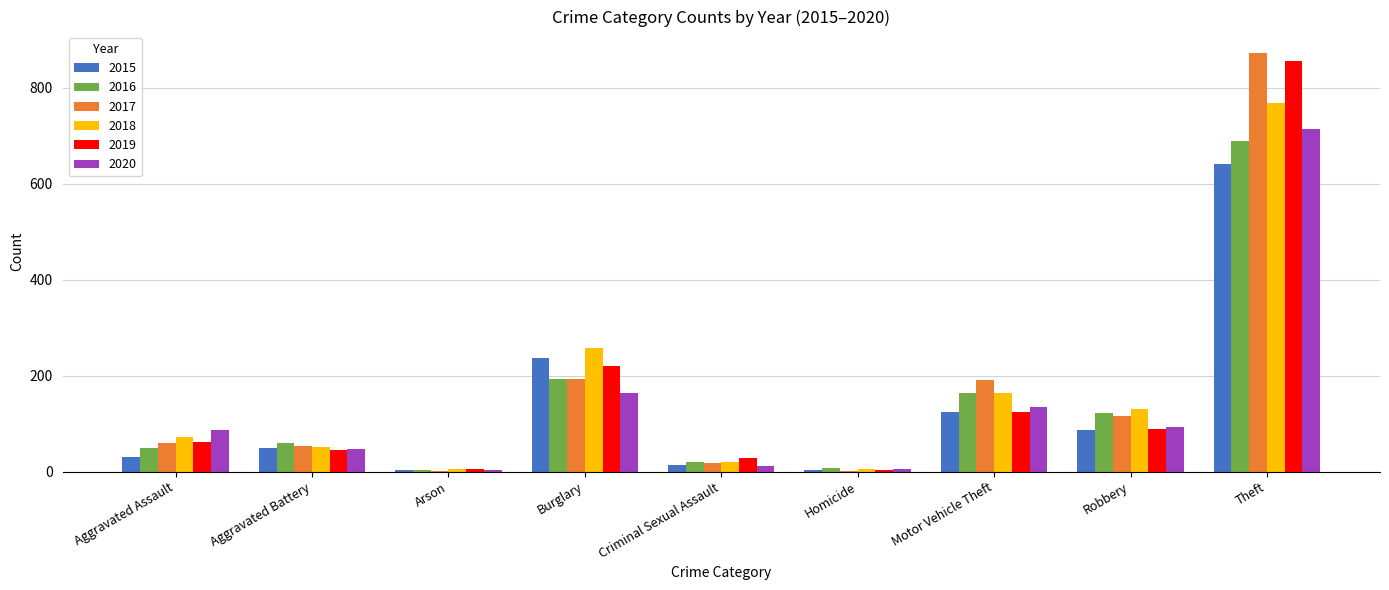

What is the sum of the 2020 values at Aggravated Assault and Aggravated Battery?

135